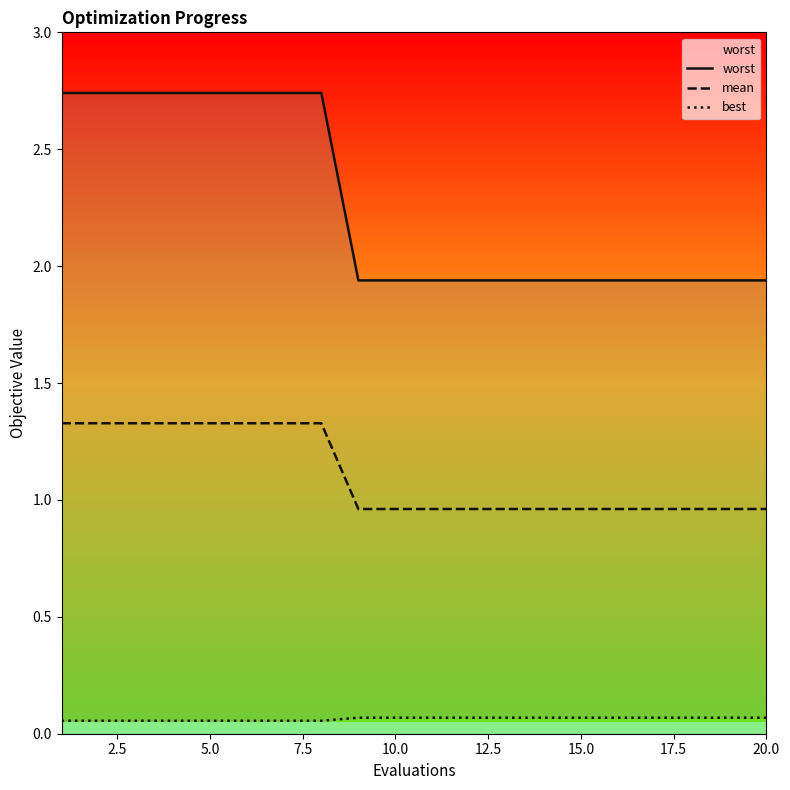

Between 0.0 and 17, which series saw the biggest shift?

worst